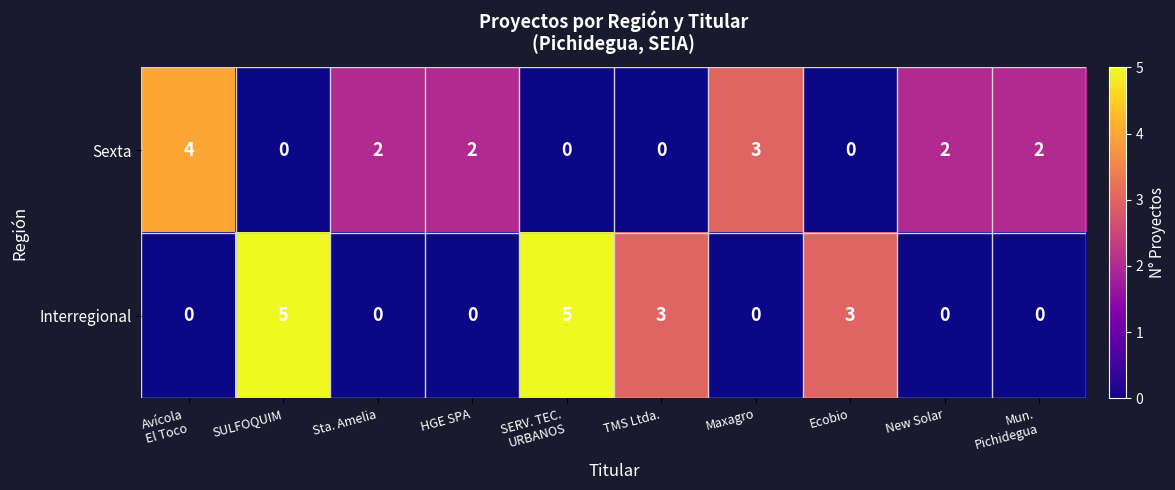

Rank the series at Sta. Amelia from lowest to highest value.

Interregional, Sexta